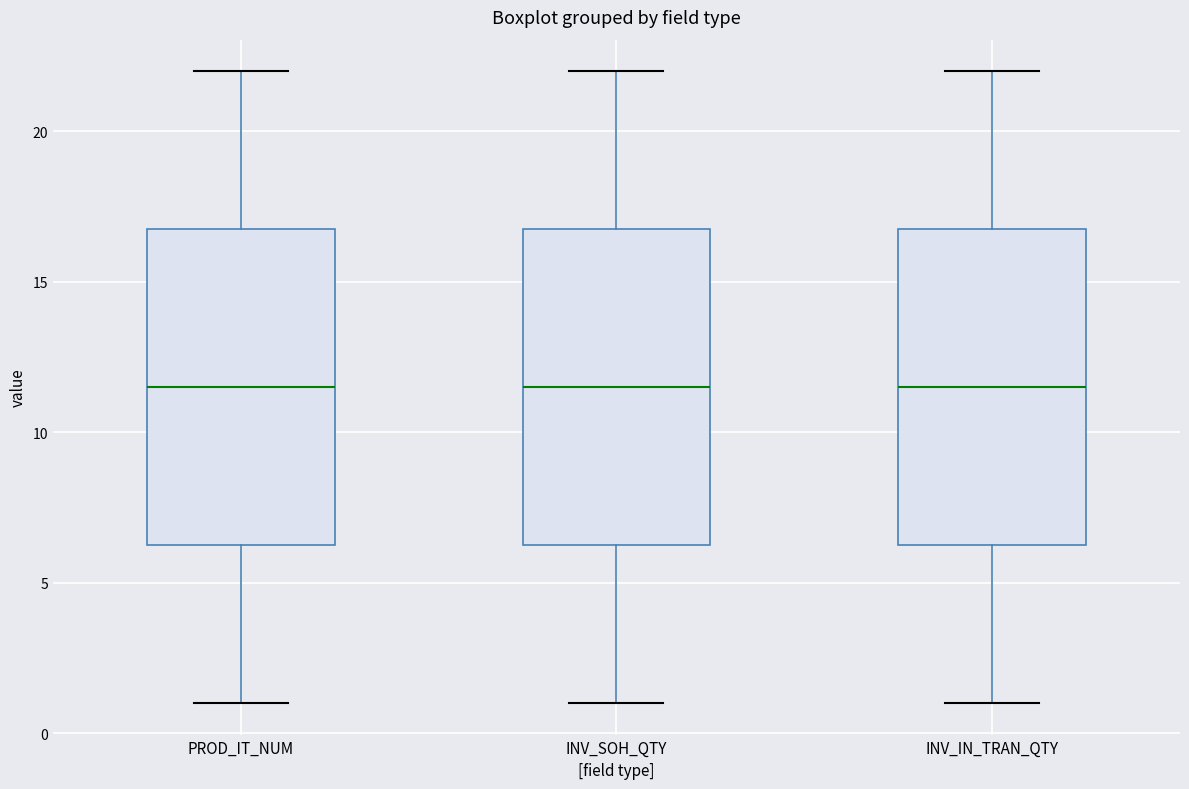

Where does the upper whisker of the box for INV_IN_TRAN_QTY end on the y-axis? The values are not printed on the chart, so give them approximately, as read against the axis.

22.0